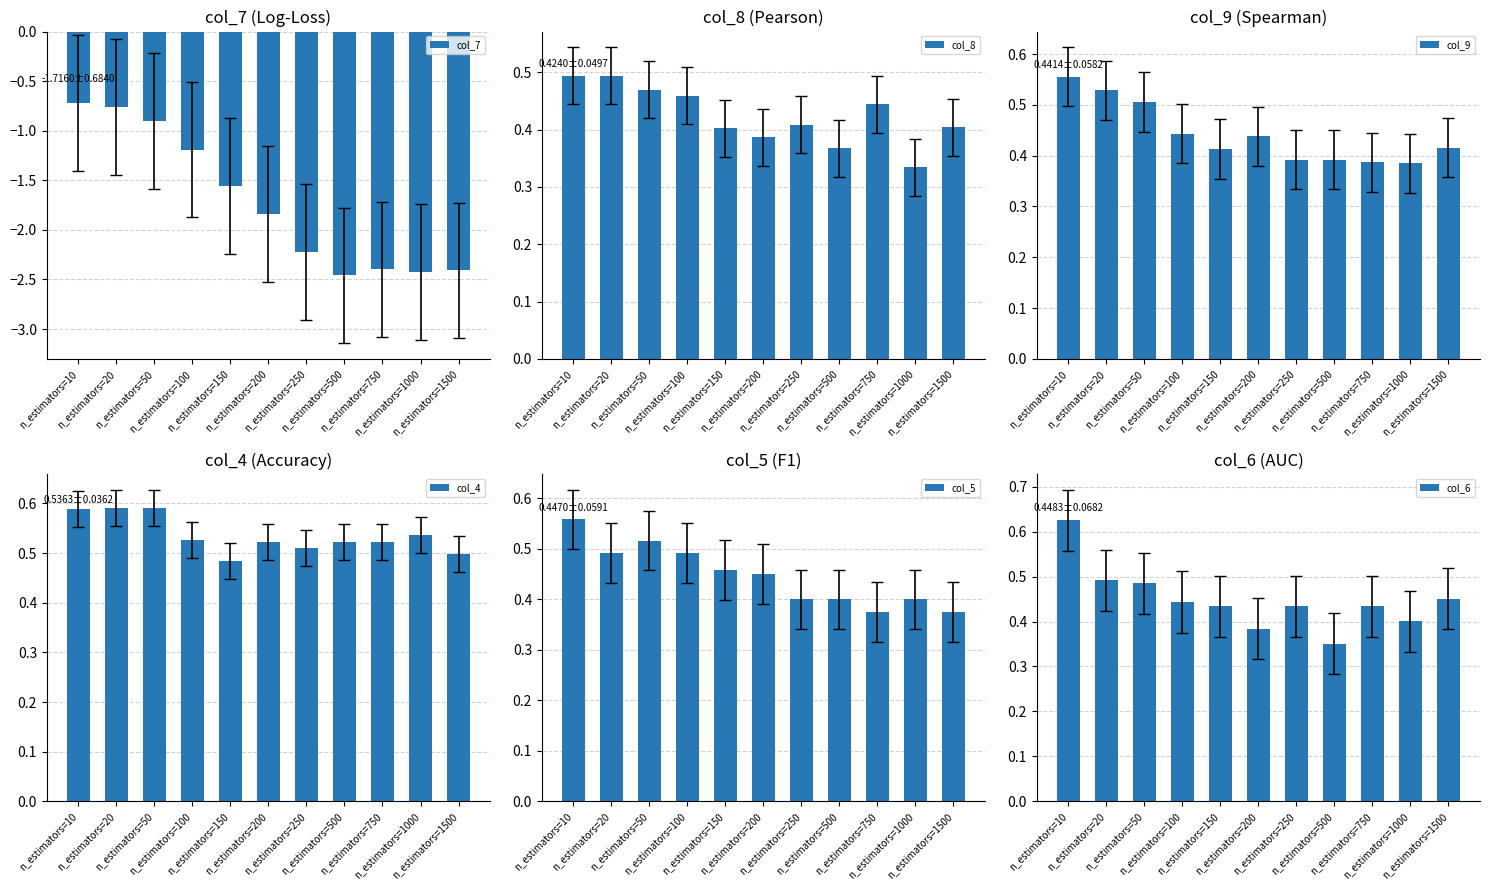

Which series changed the most between n_estimators=100 and n_estimators=1000?

col_7